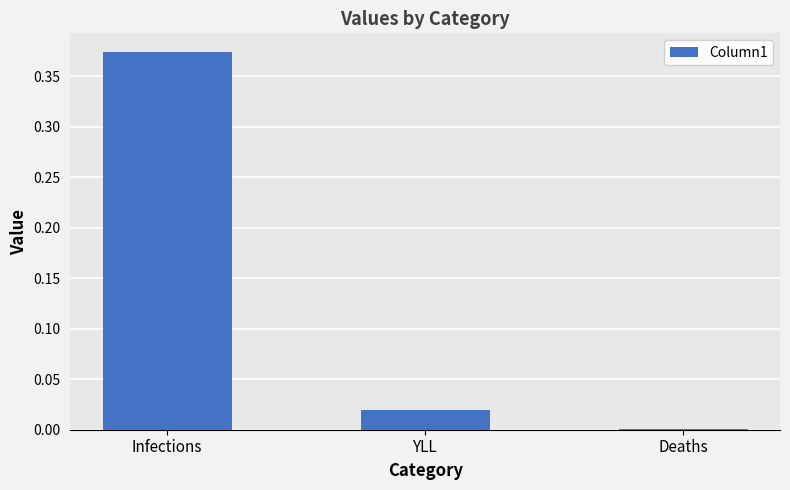

Is it true that the value at Deaths is 0.0?

True